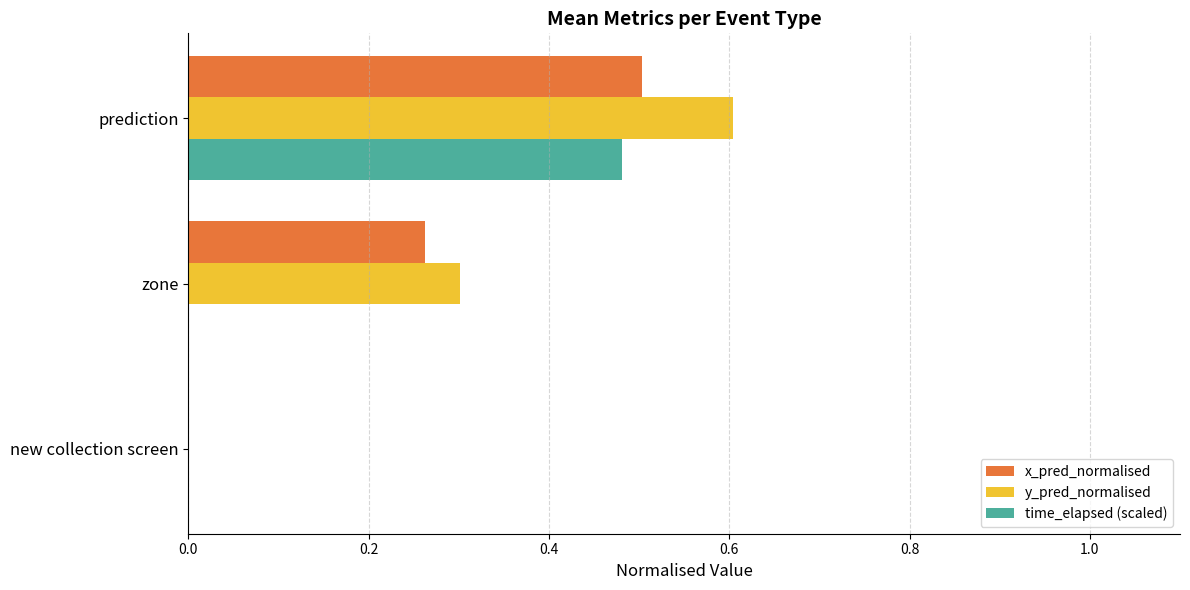

What is the sum of the y_pred_normalised values at zone and prediction?

0.9